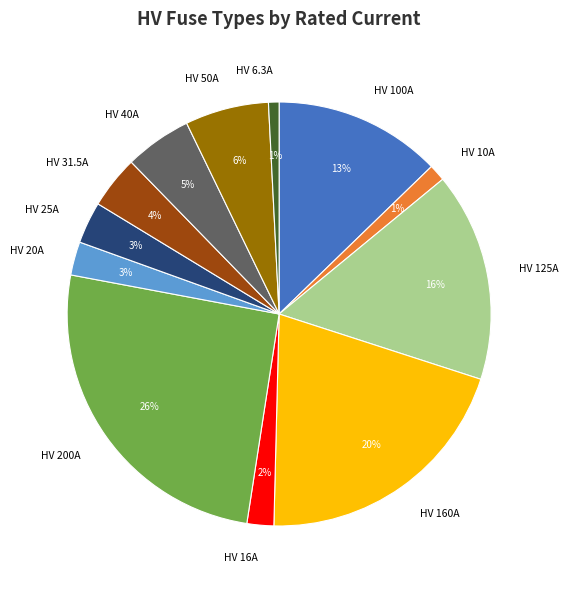

How many segments does this pie chart have?

12